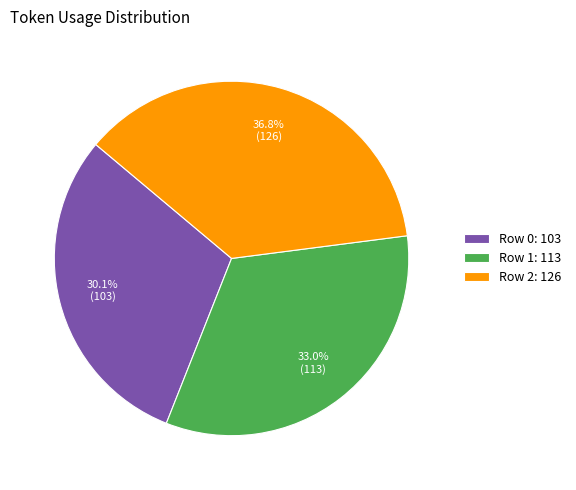

Which category has the smallest portion of the pie?

Row 0: 103